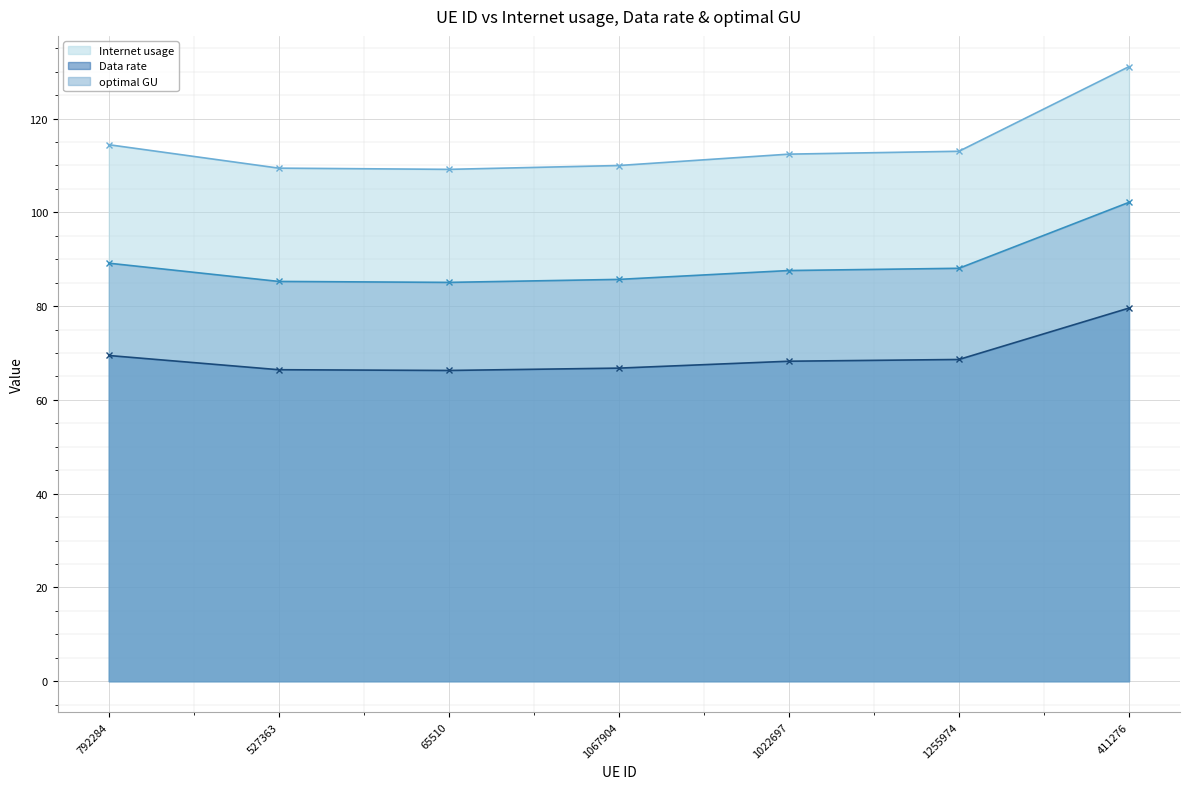

At 65510, list the series in order from largest to smallest.

Internet usage, optimal GU, Data rate